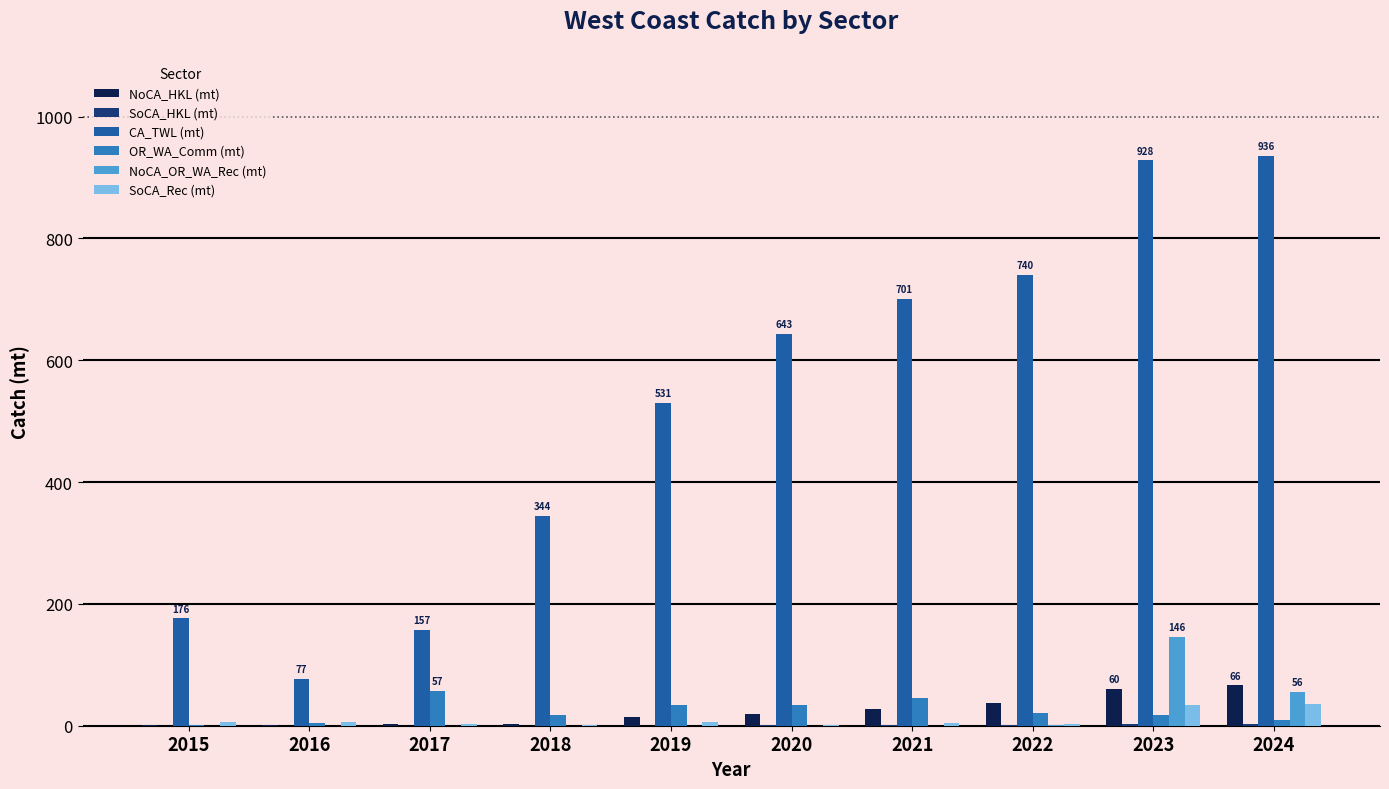

What is the maximum value for NoCA_HKL (mt)?

66.2